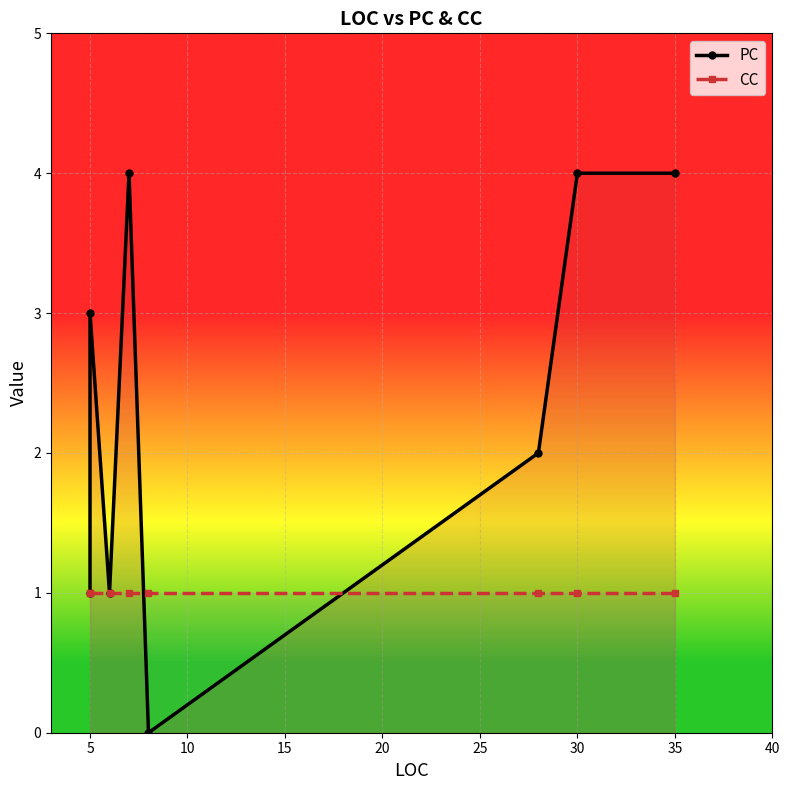

True or false: CC has a value of 0 at 20.

False